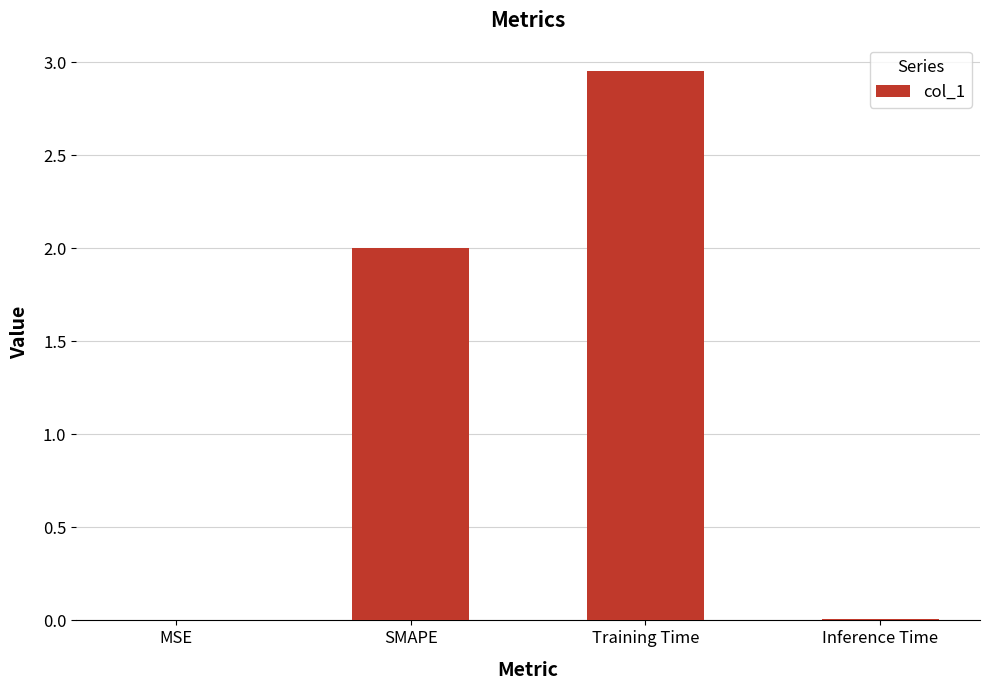

Which category has the highest value across all series?

Training Time